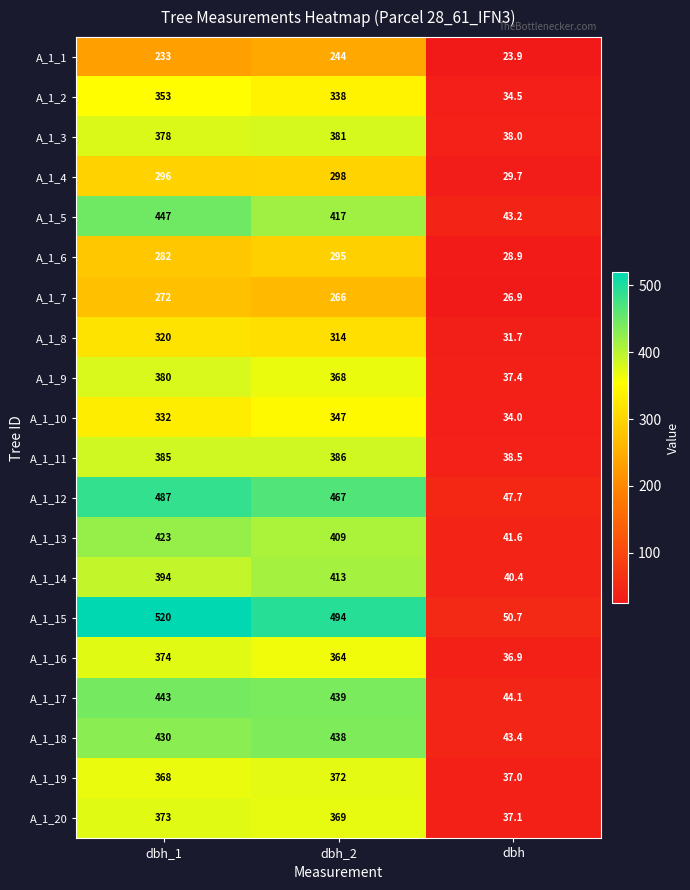

What is the difference between the A_1_17 values at dbh and dbh_1?

398.9